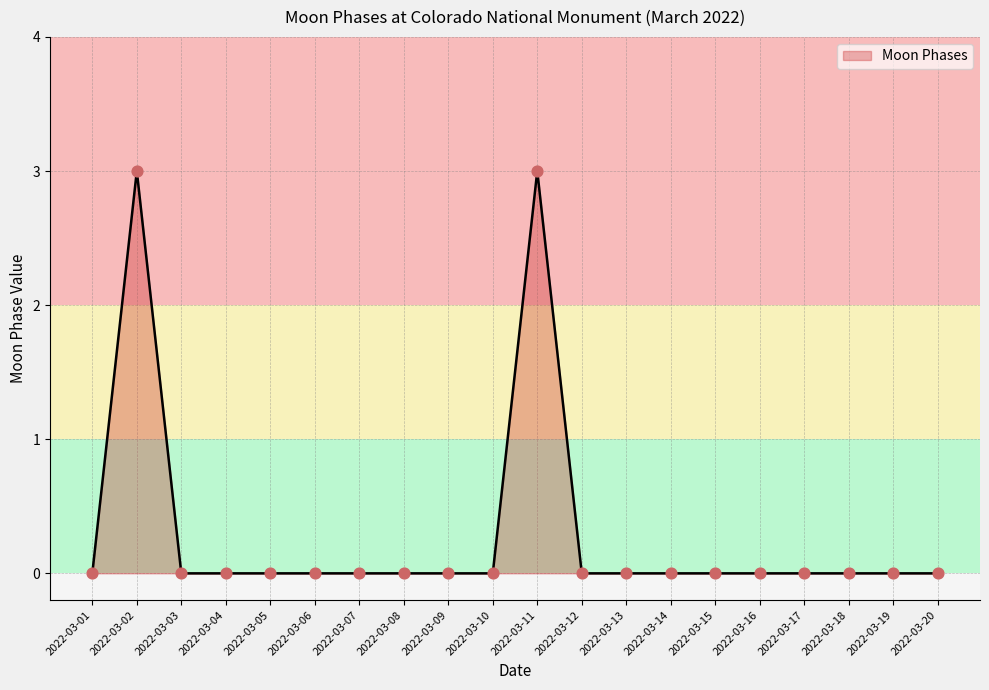

Between 2022-03-18 and 2022-03-02, which is larger?

2022-03-02